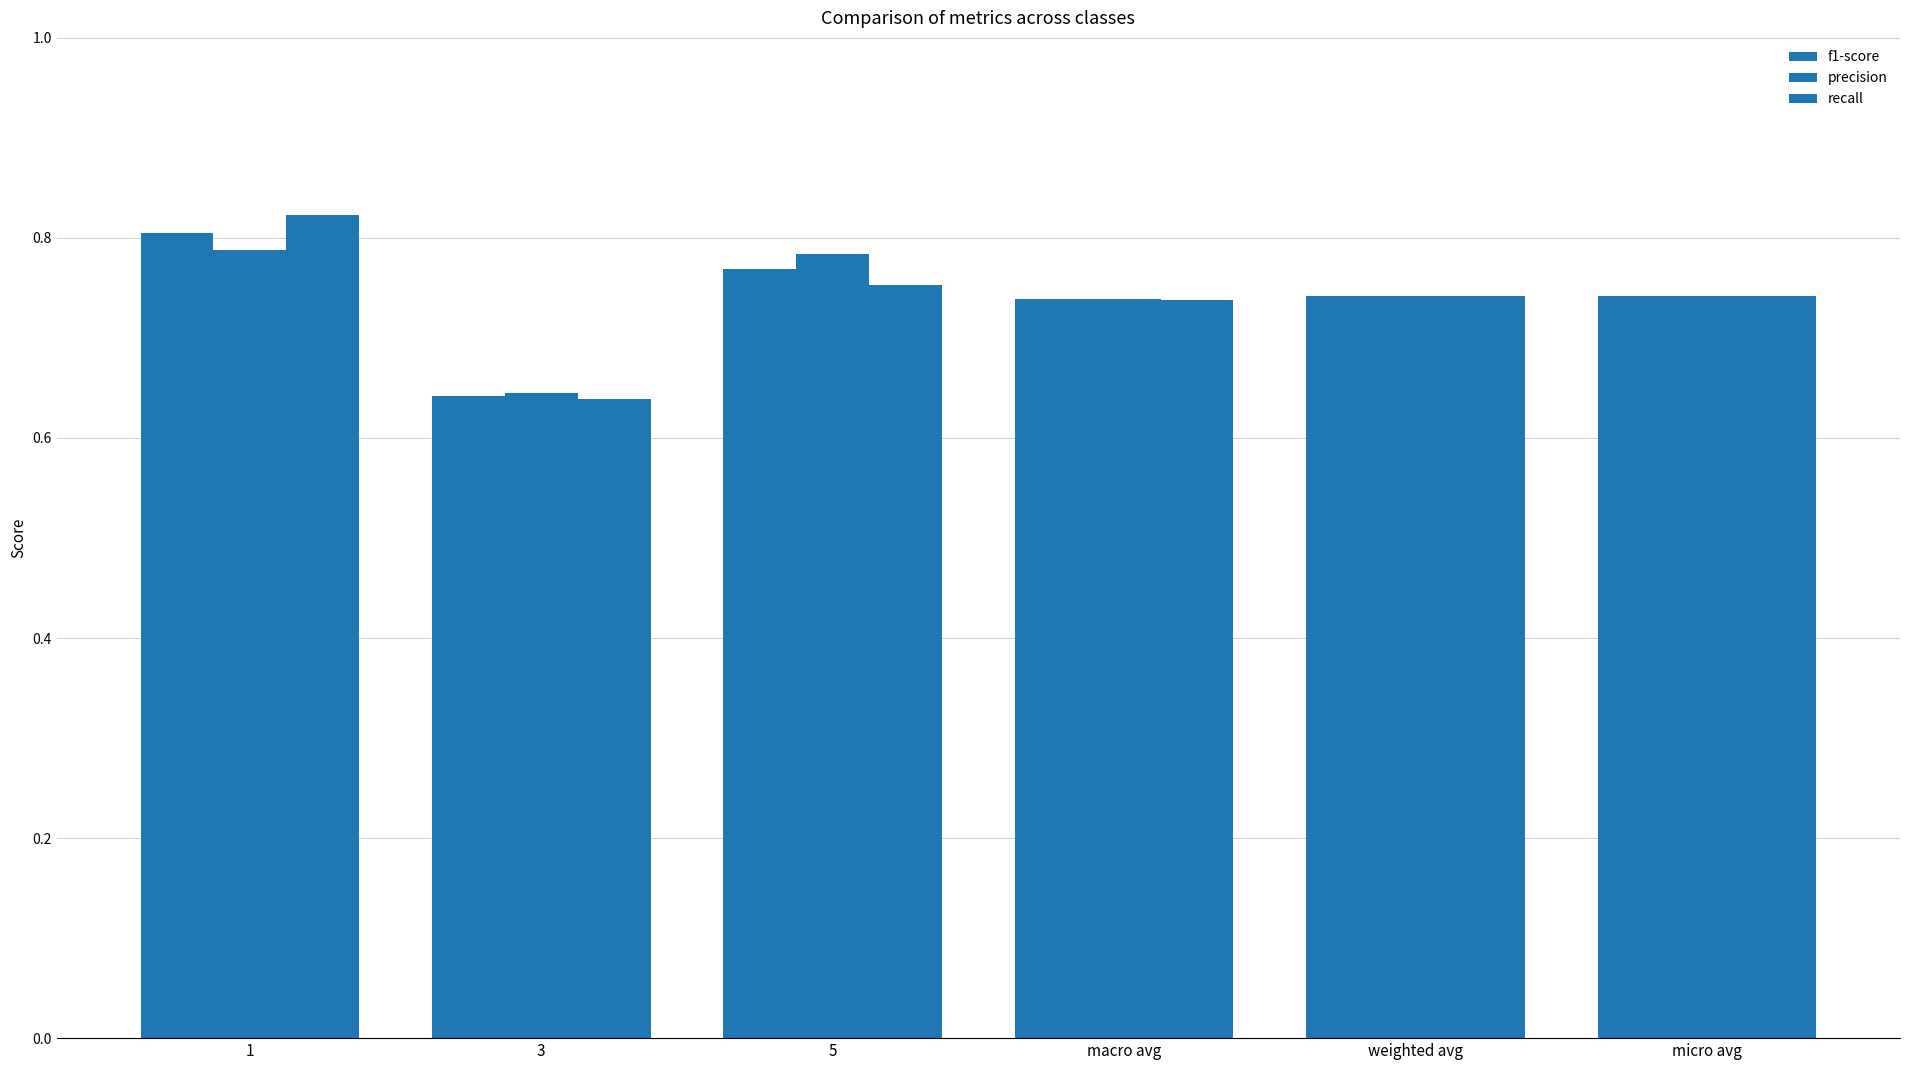

Count the number of data series in this chart.

3